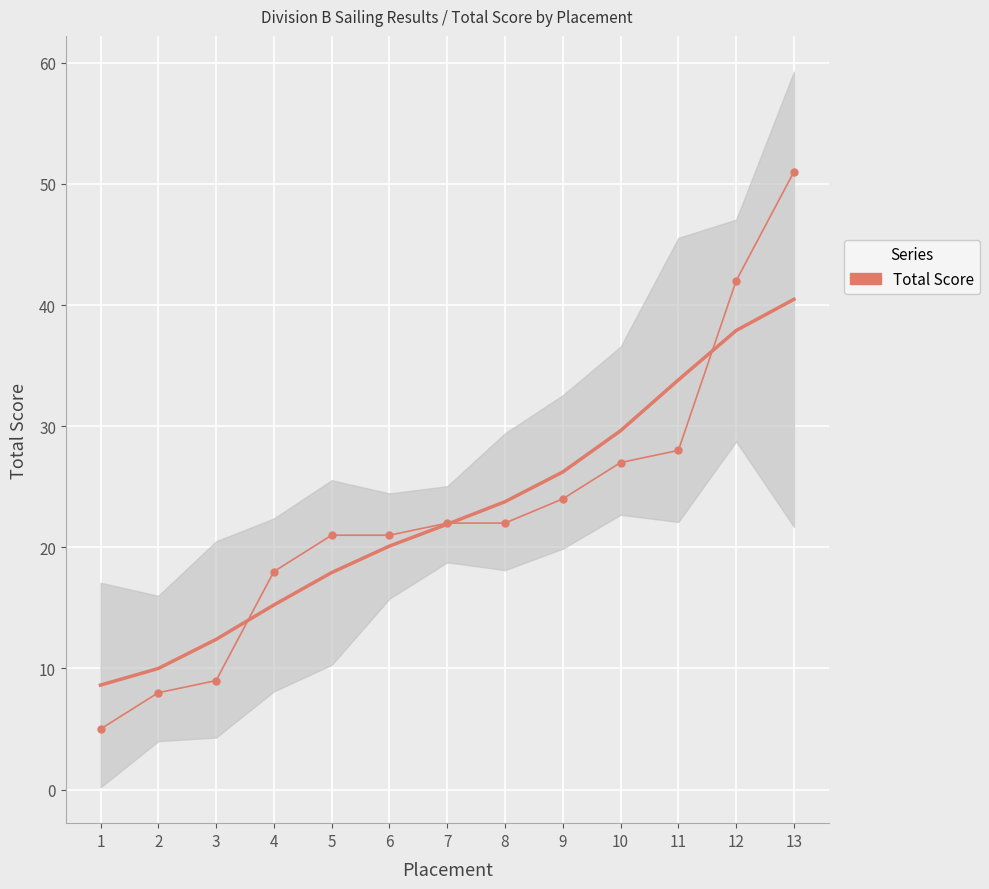

Read the value at 5.

21